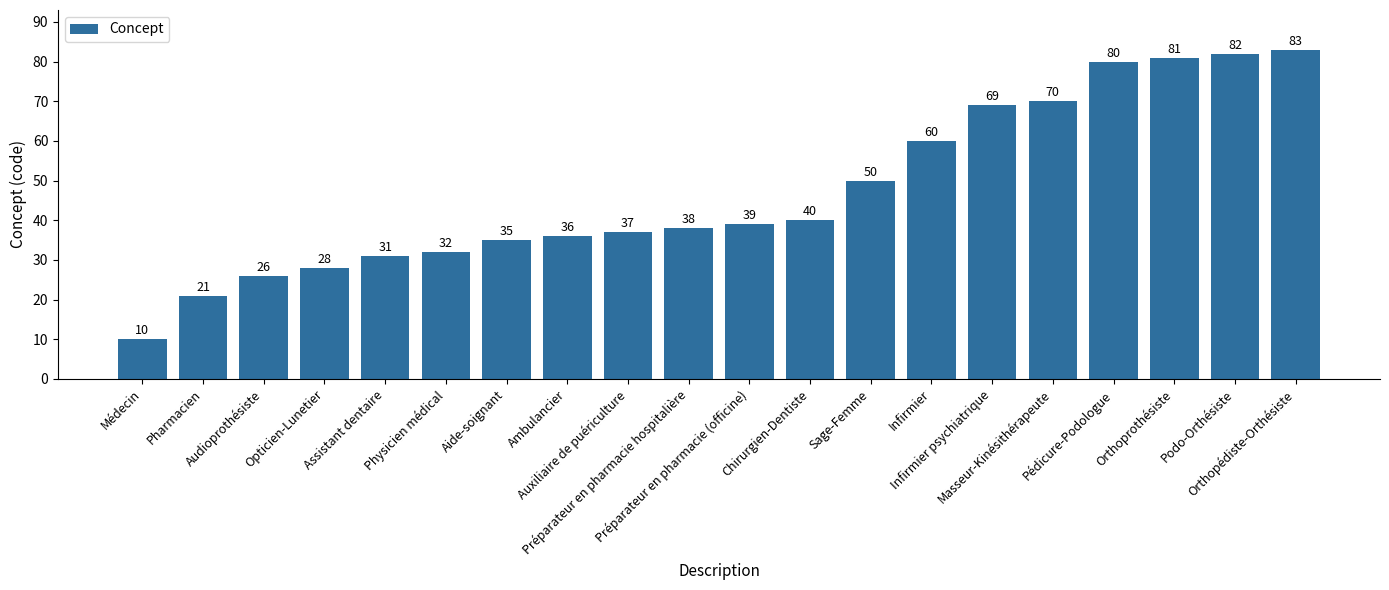

Is it true that the value at Masseur-Kinésithérapeute is 96?

False